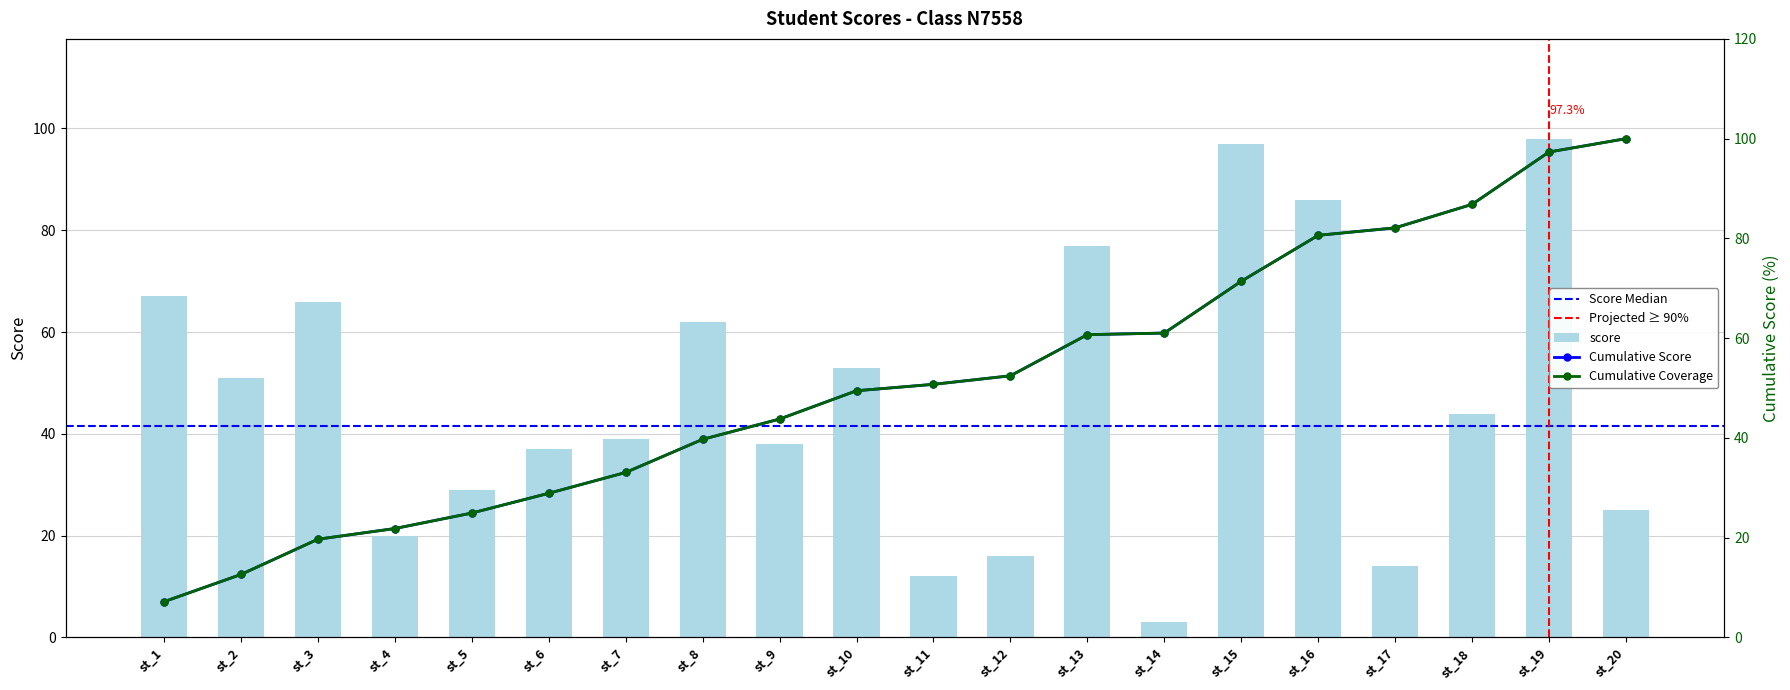

Reading left to right, list all the values displayed in this chart.

67	51	66	20	29	37	39	62	38	53	12	16	77	3	97	86	14	44	98	25